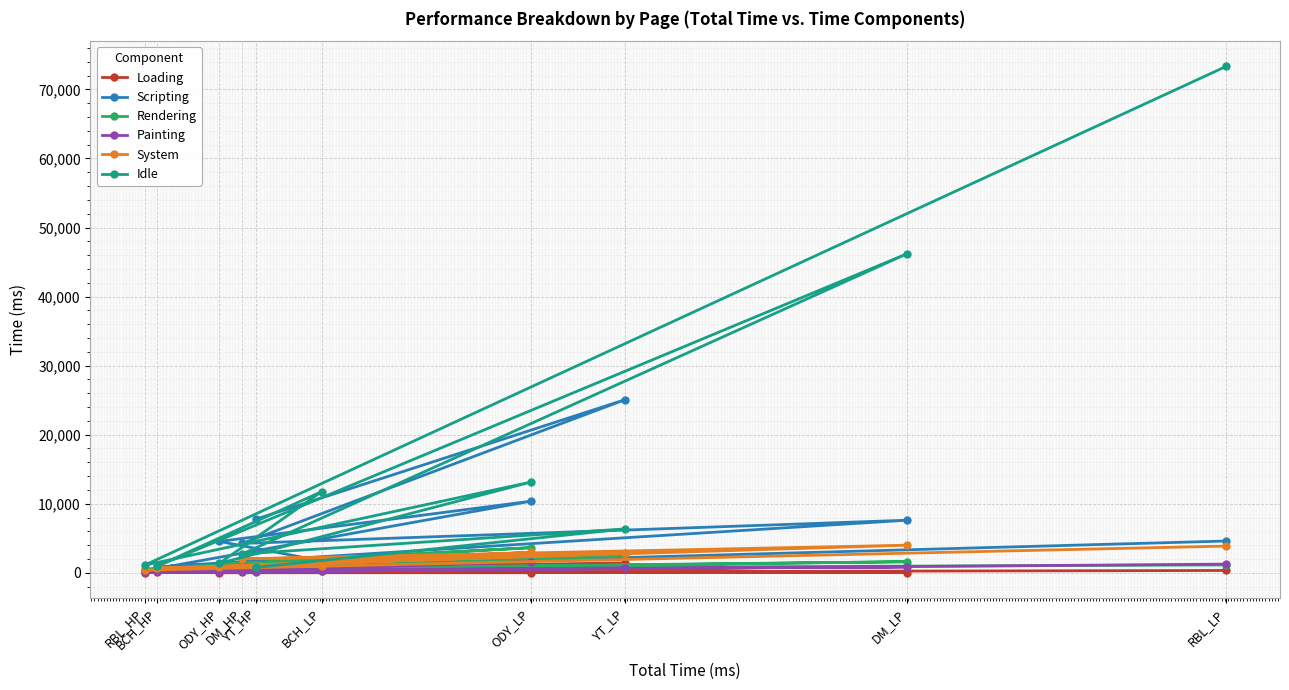

Is this an area chart (filled region under the line)?

No